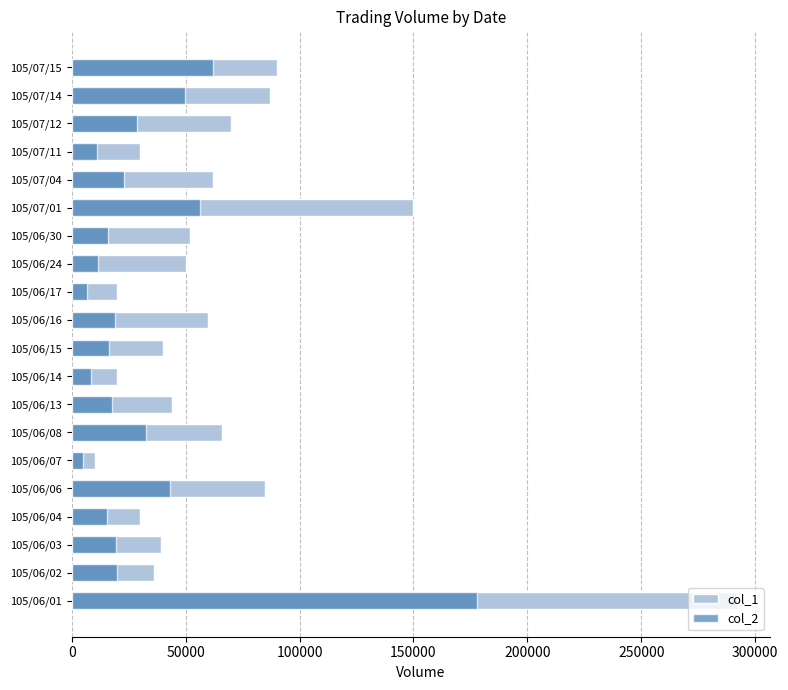

The value of col_1 at 105/06/06 is 38723. True or false?

False